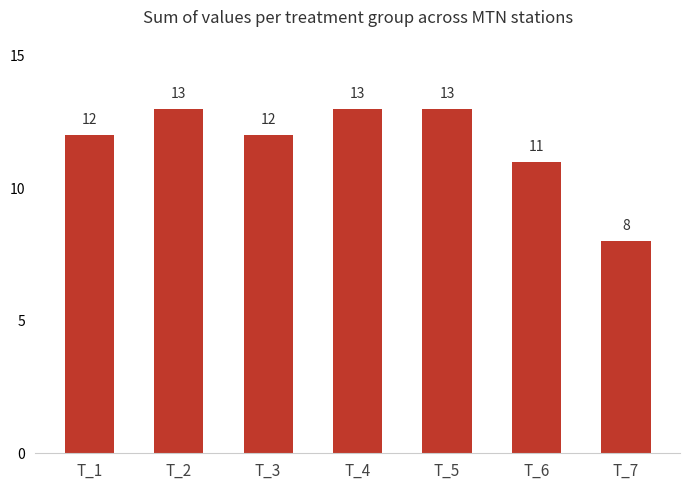

What is the smallest value displayed?

8